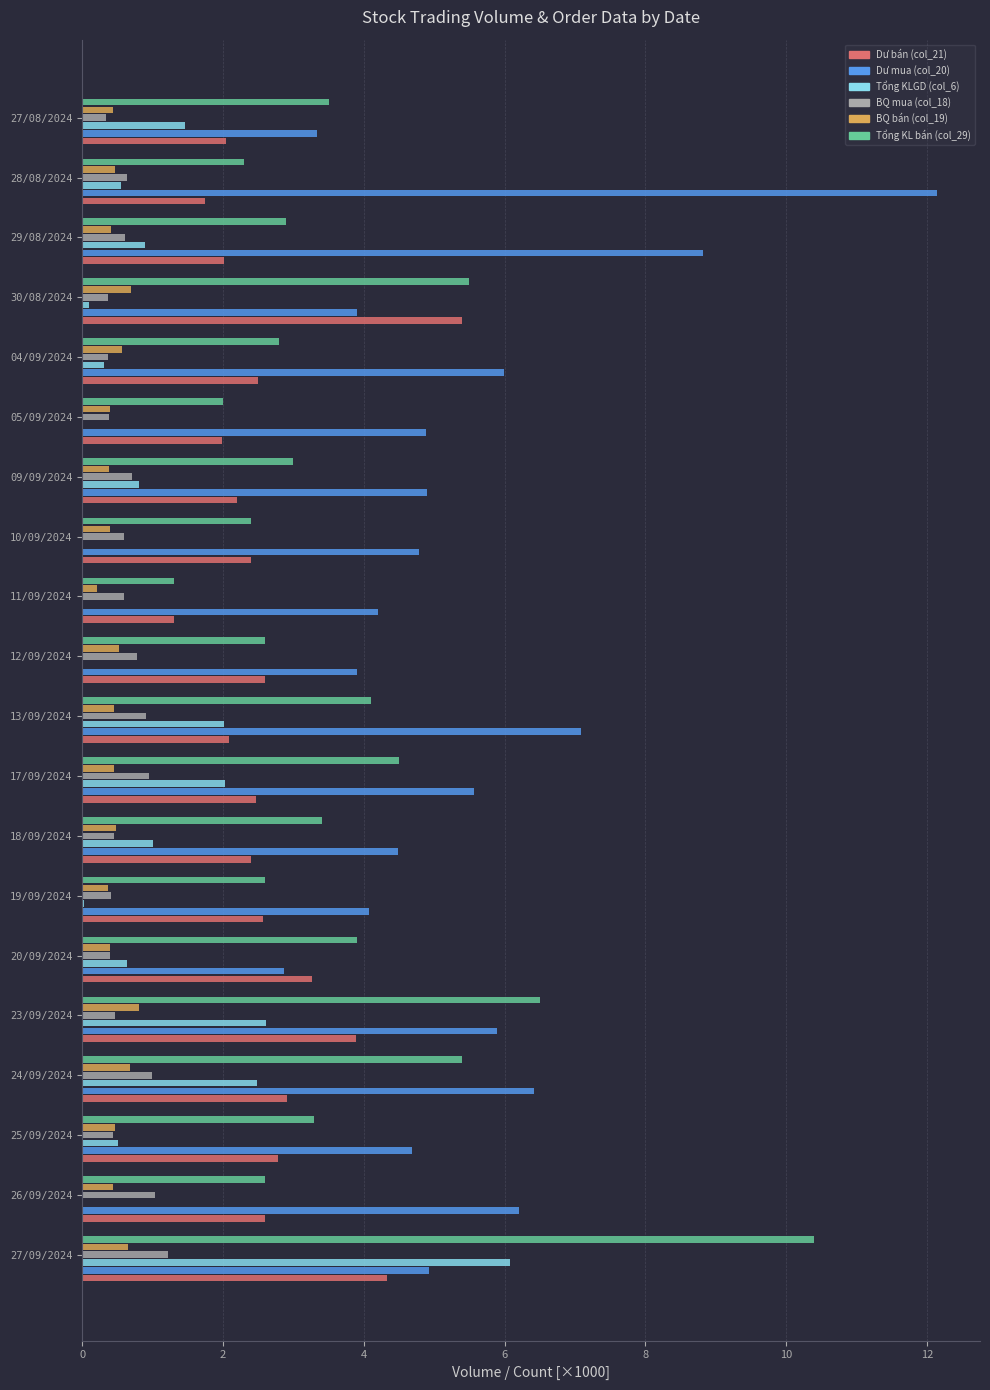

At which category does the chart reach its peak across all series?

28/08/2024